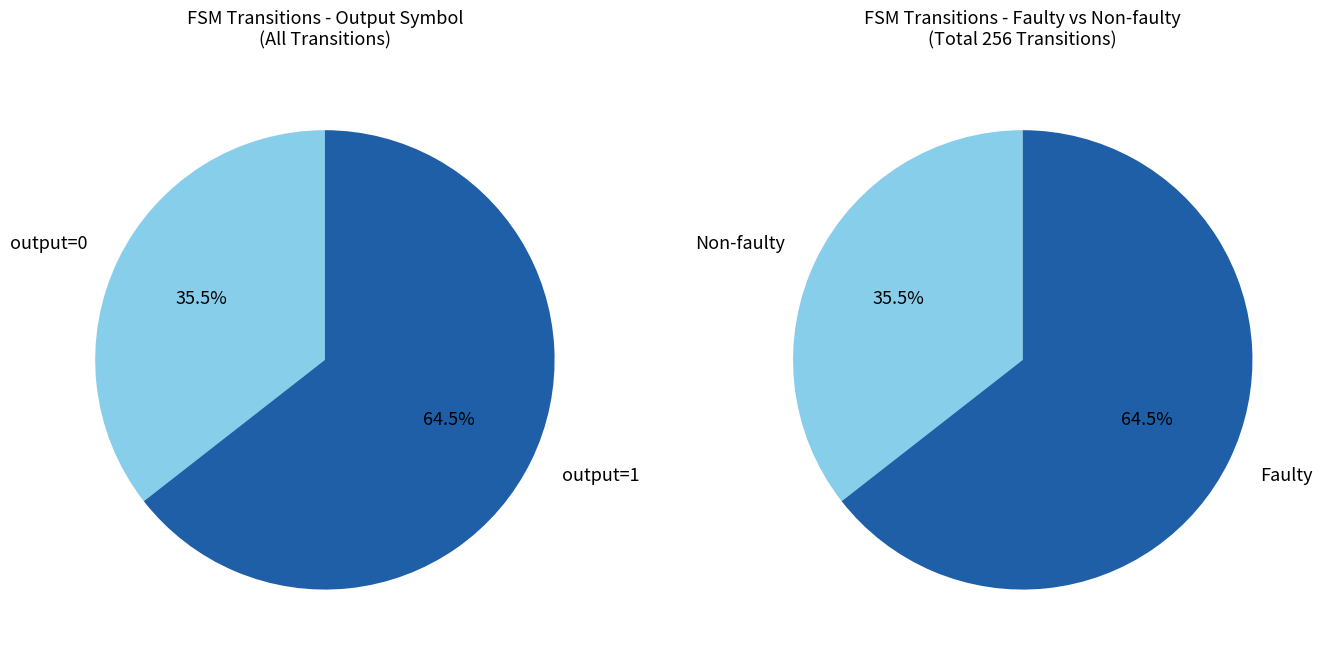

The output_1 slice represents 64% of the pie. True or false?

True